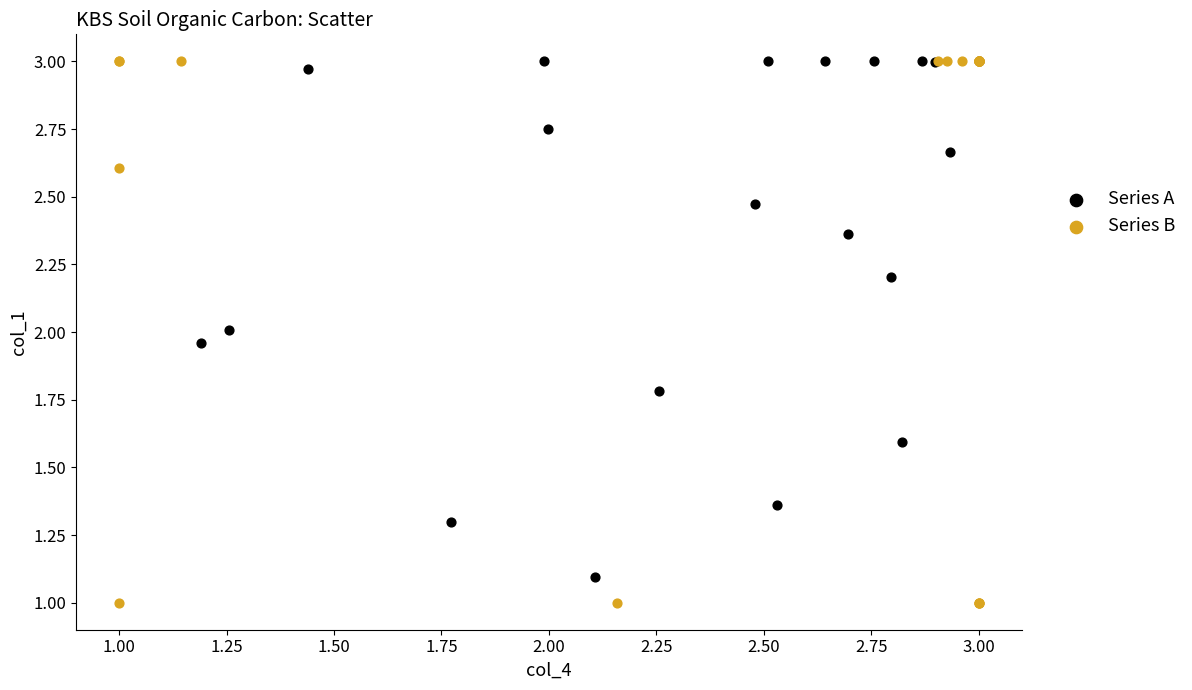

Which series has the widest spread of Y values?

Series B